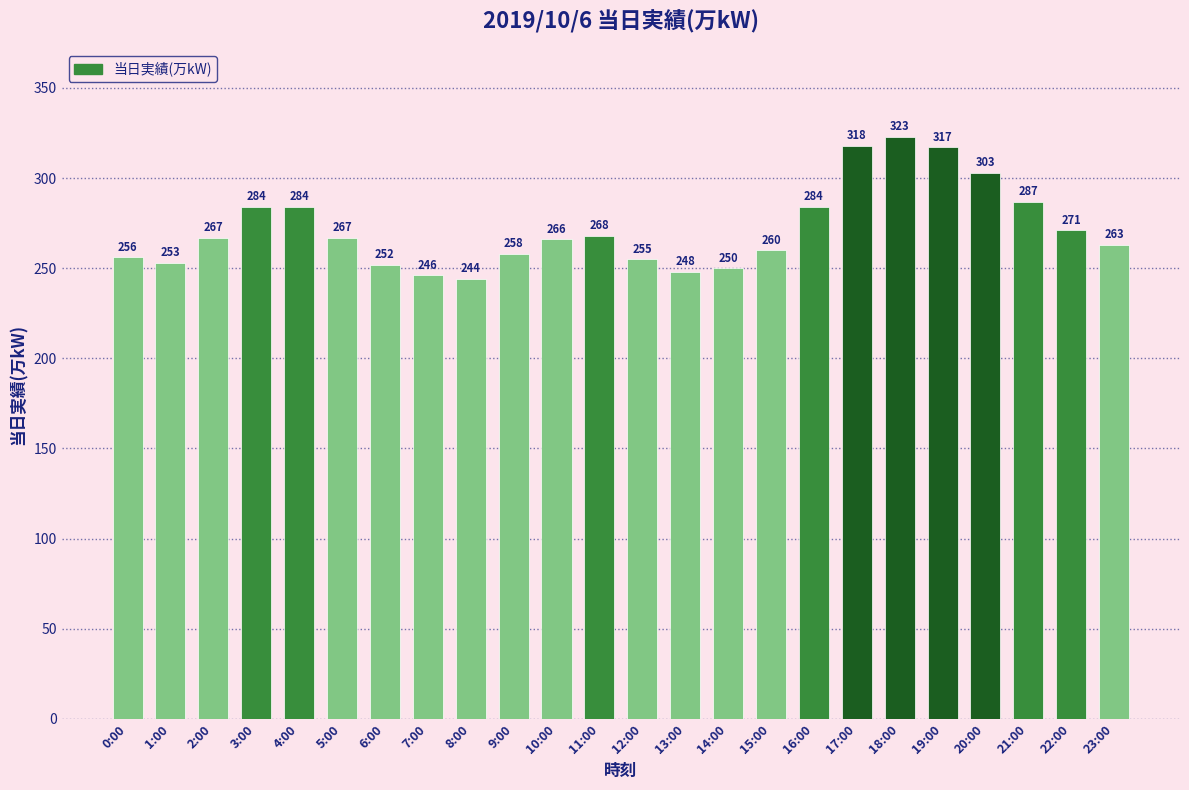

Reading left to right, transcribe all the data shown in this chart.

0:00=256	1:00=253	2:00=267	3:00=284	4:00=284	5:00=267	6:00=252	7:00=246	8:00=244	9:00=258	10:00=266	11:00=268	12:00=255	13:00=248	14:00=250	15:00=260	16:00=284	17:00=318	18:00=323	19:00=317	20:00=303	21:00=287	22:00=271	23:00=263